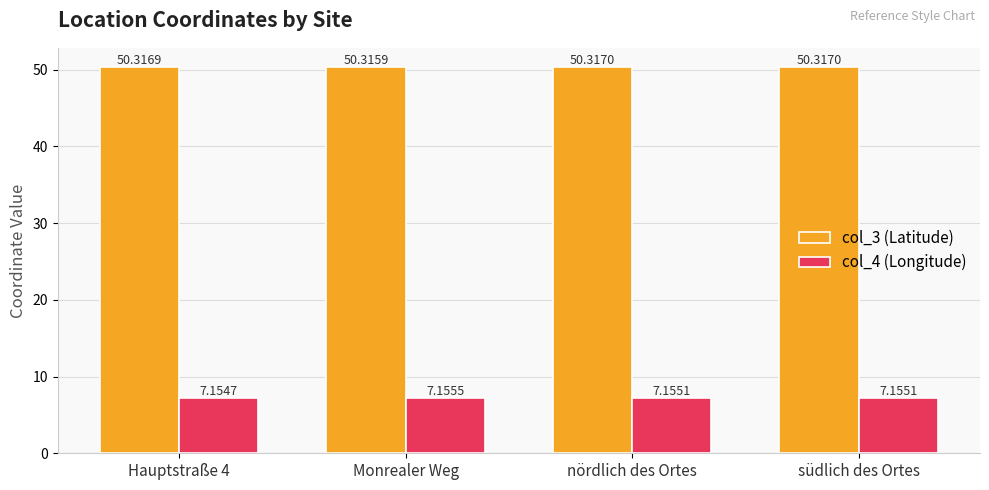

At which label does col_3 (Latitude) reach its minimum?

Monrealer Weg